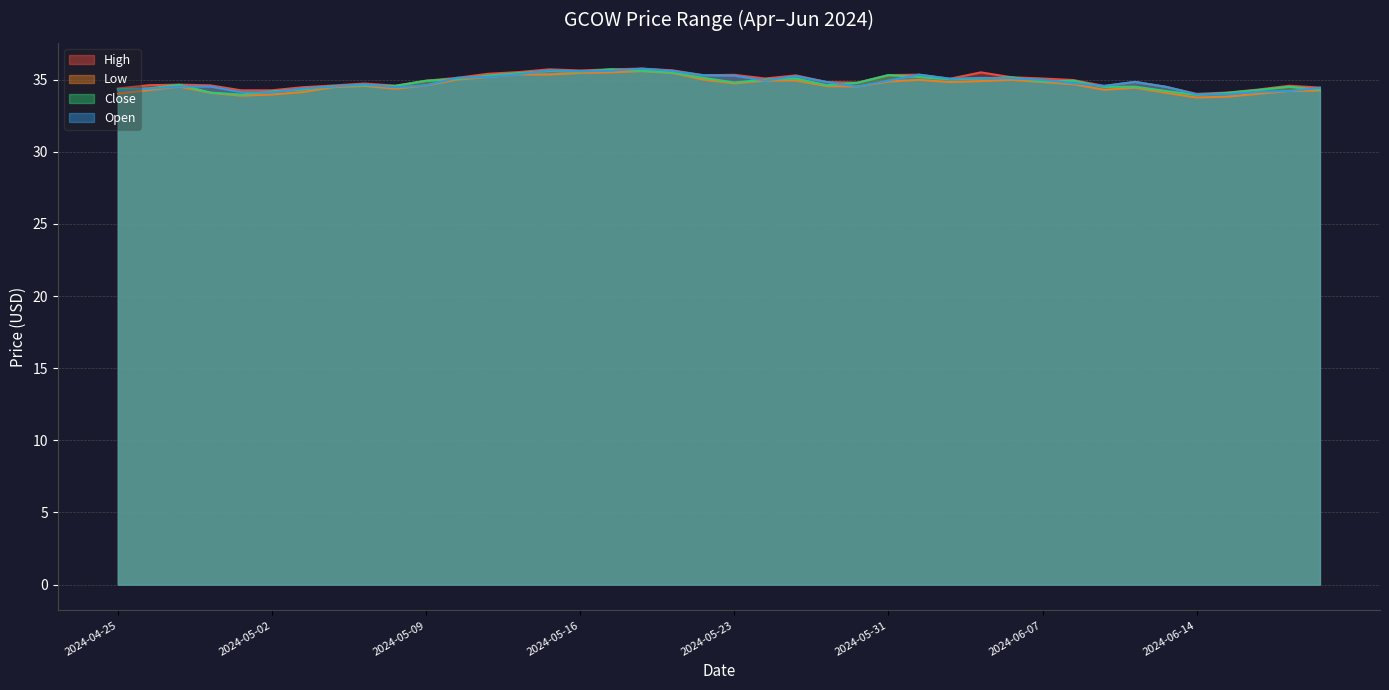

Which series has the widest spread of values?

Low